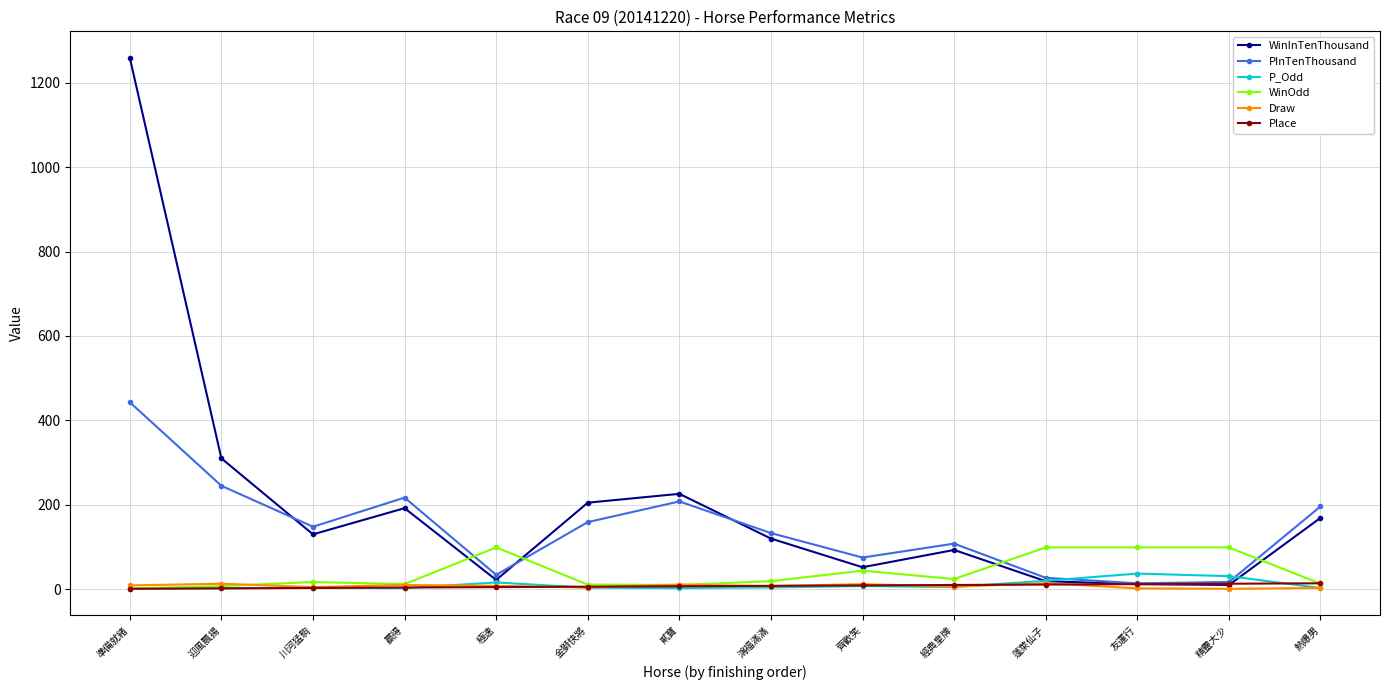

How many times do PInTenThousand and WinOdd cross each other?

4